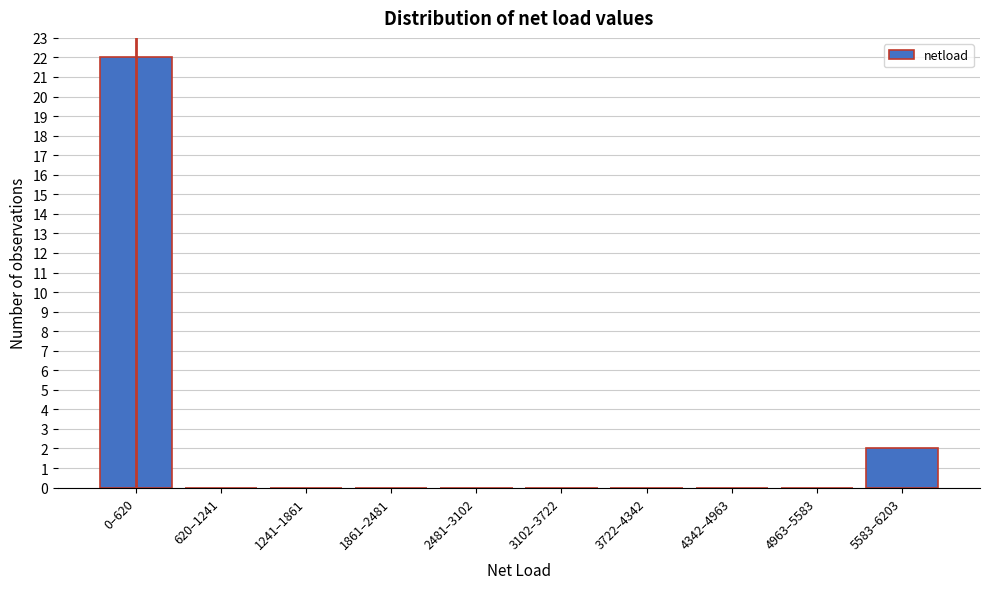

Reading left to right, extract all data points from this chart.

0–620=22	620–1241=0	1241–1861=0	1861–2481=0	2481–3102=0	3102–3722=0	3722–4342=0	4342–4963=0	4963–5583=0	5583–6203=2